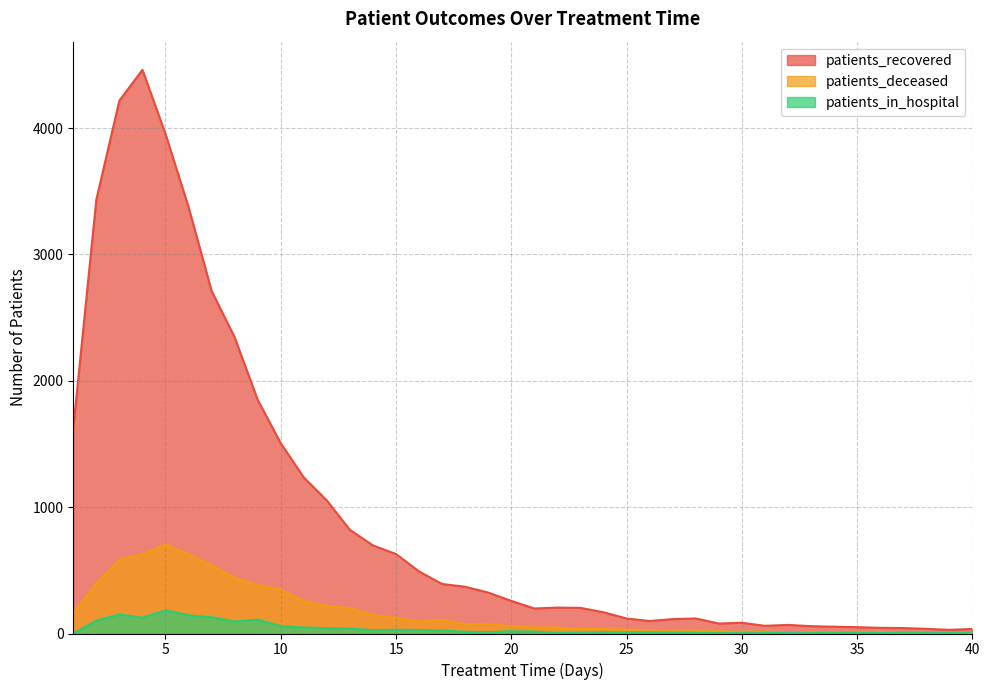

True or false: patients_deceased and patients_recovered cross at least once.

False